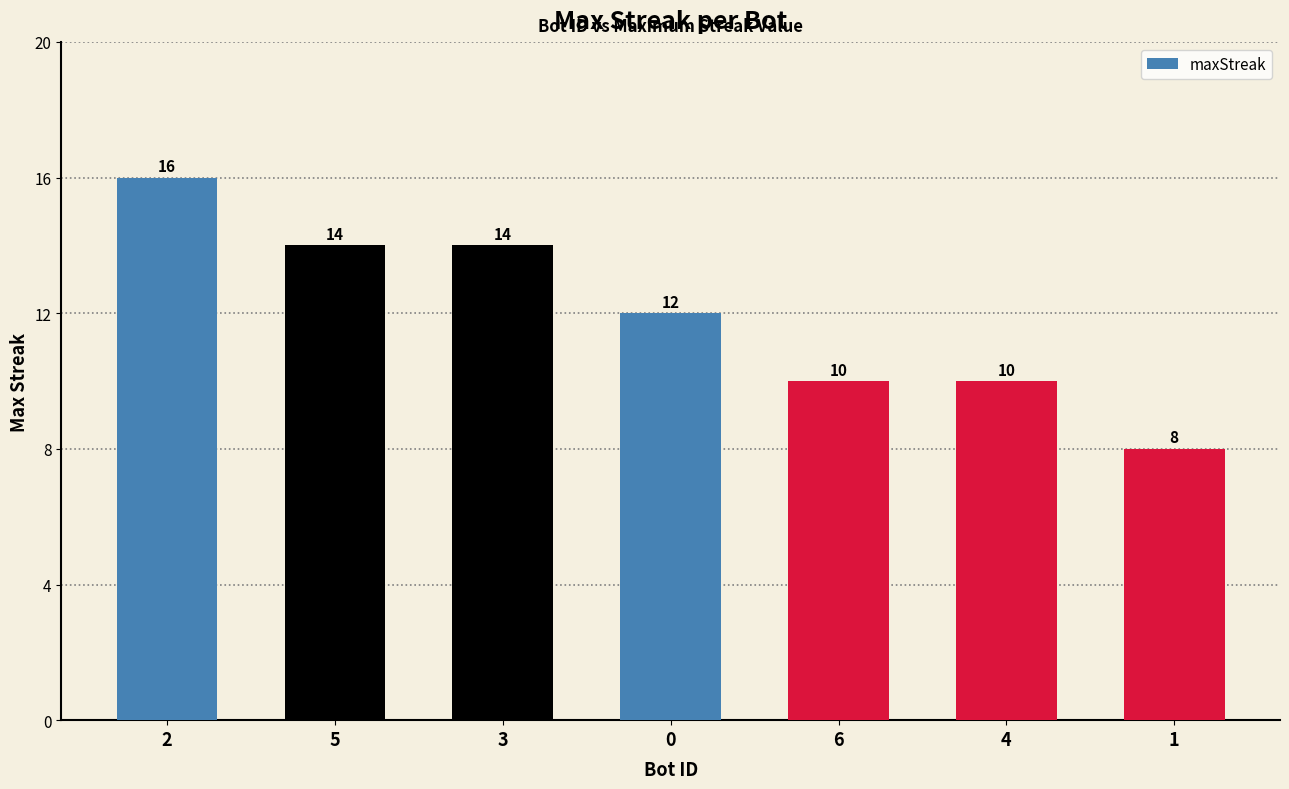

What is the minimum value shown in the chart?

8